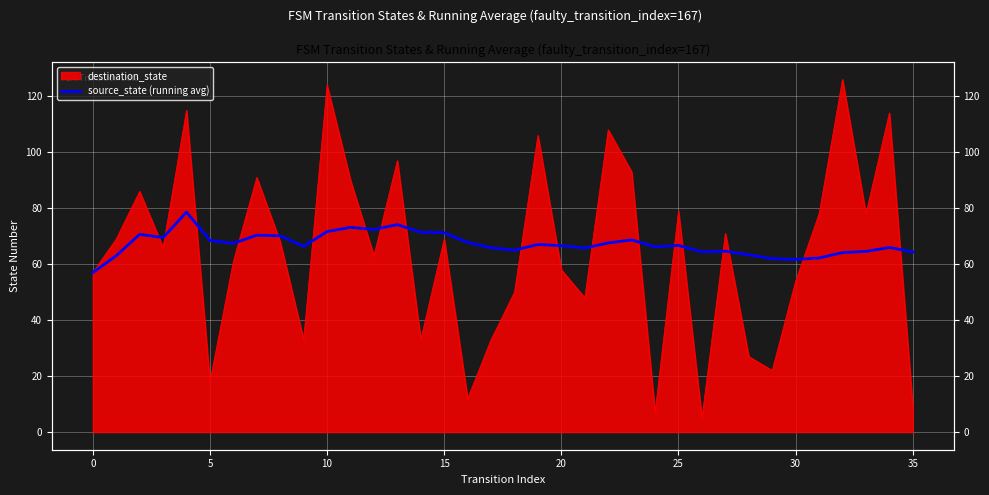

Reading right to left, extract all data points from this chart.

64.4	66.0	64.6	64.2	62.2	61.7	62.0	63.3	64.6	64.4	66.7	66.2	68.7	67.6	65.8	66.6	67.0	65.0	65.8	67.8	71.2	71.4	74.1	72.4	73.2	71.6	66.4	70.1	70.4	67.4	68.5	78.6	69.5	70.7	63.0	57.0